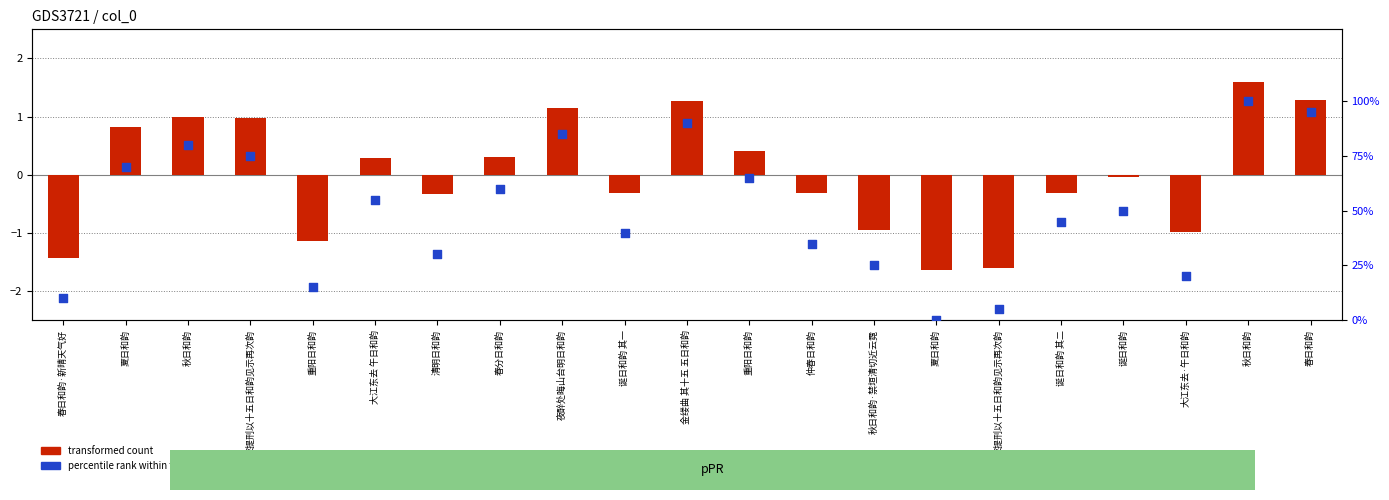

Is the value of percentile rank within the sample at 春日和韵 greater than the value of transformed count at 仲春日和韵?

Yes